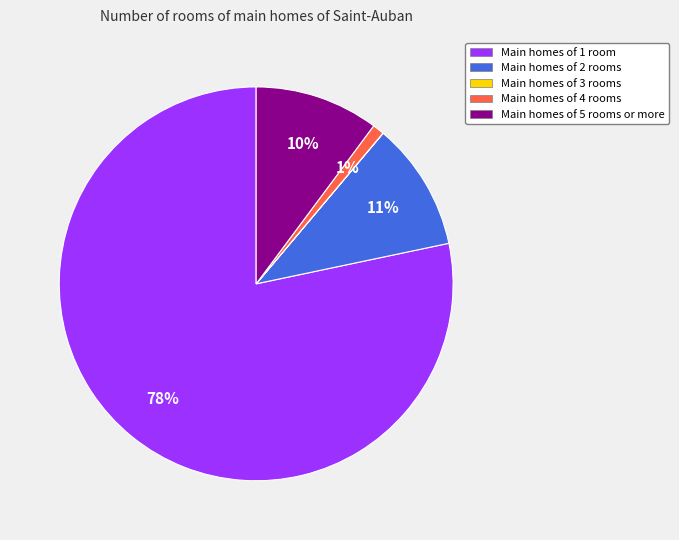

Which slice is the largest?

Main homes of 1 room